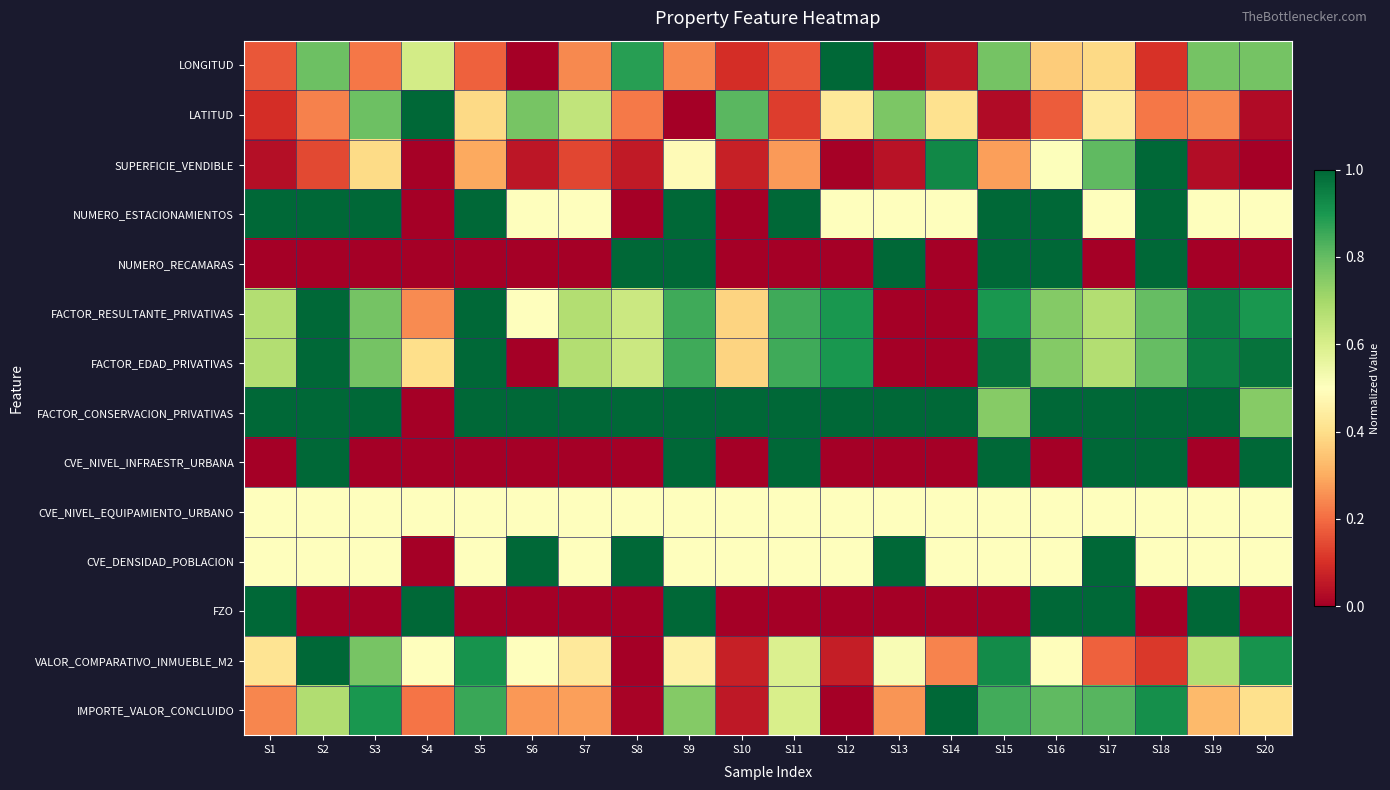

At which category is the sum across all series the highest?

S9